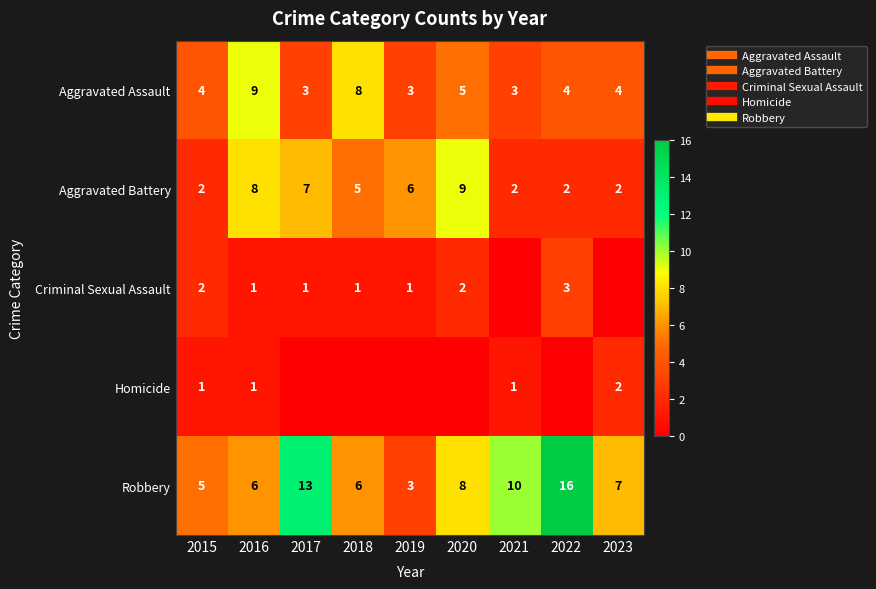

Count the Criminal Sexual Assault values in the range 1 to 2.

6